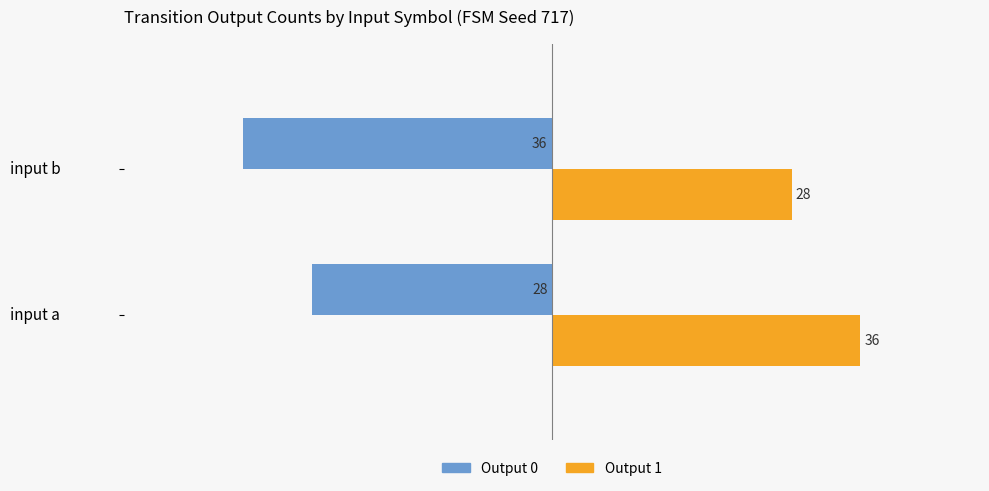

Count the Output 0 values in the range -36 to -28.

2